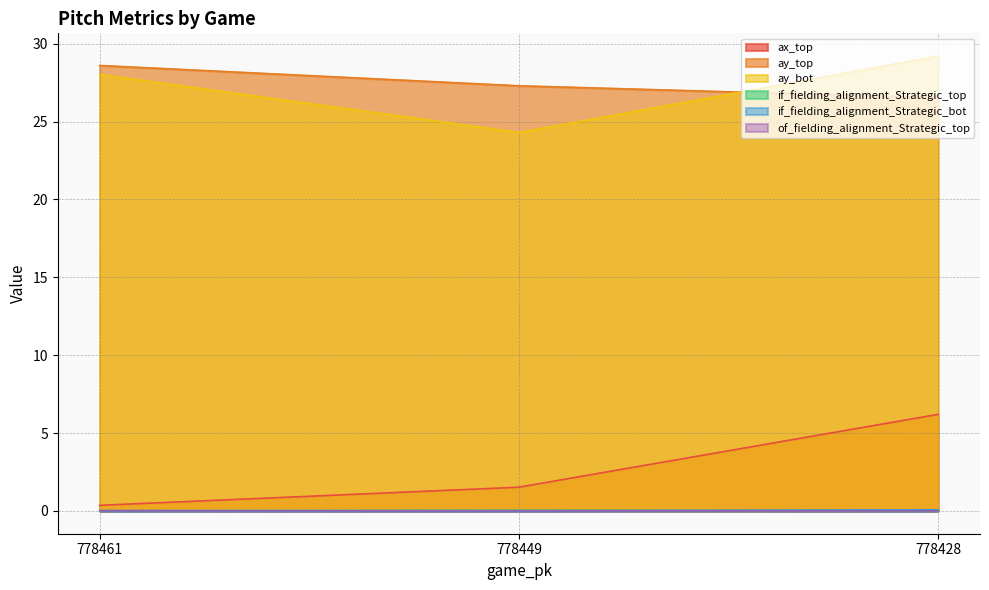

The ay_bot series shows 16.8 at 778428. True or false?

False